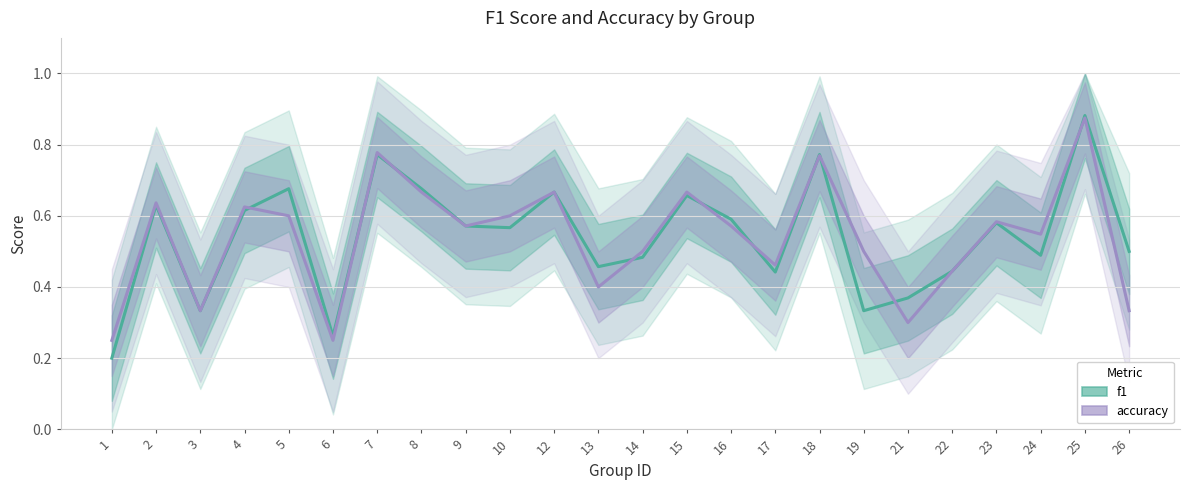

Between which two adjacent categories do accuracy and f1 first intersect?

4 and 5